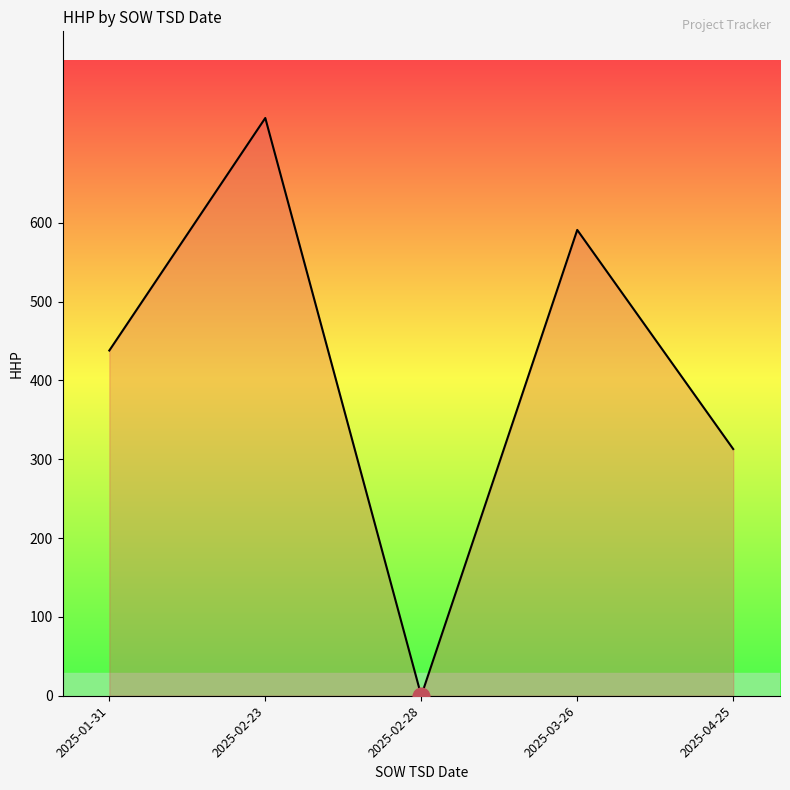

List the labels in order of value, smallest first.

2025-02-28, 2025-04-25, 2025-01-31, 2025-03-26, 2025-02-23